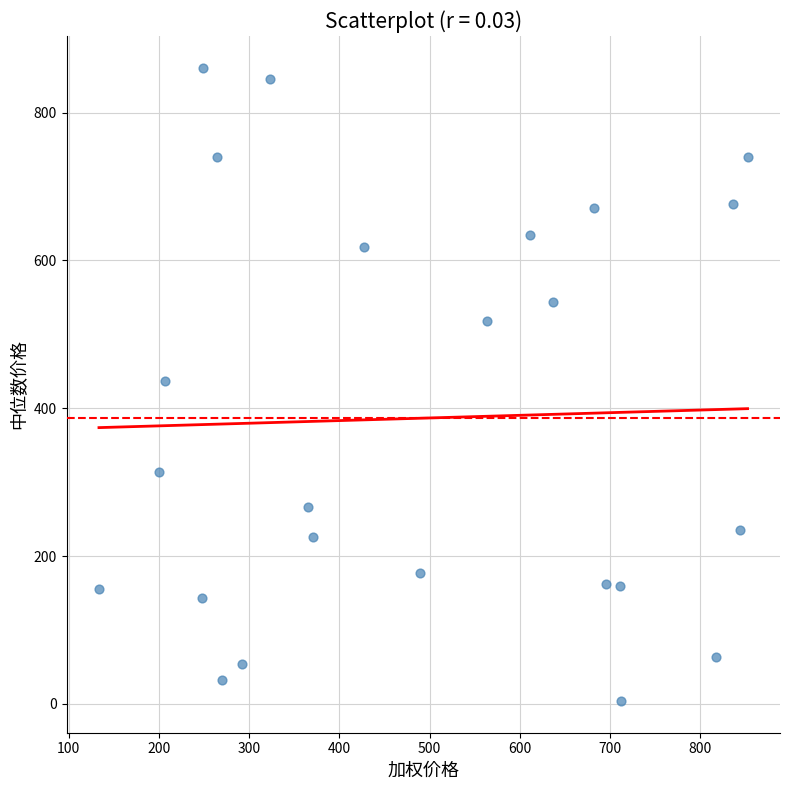

What is the range of X values (max minus min)?

718.5